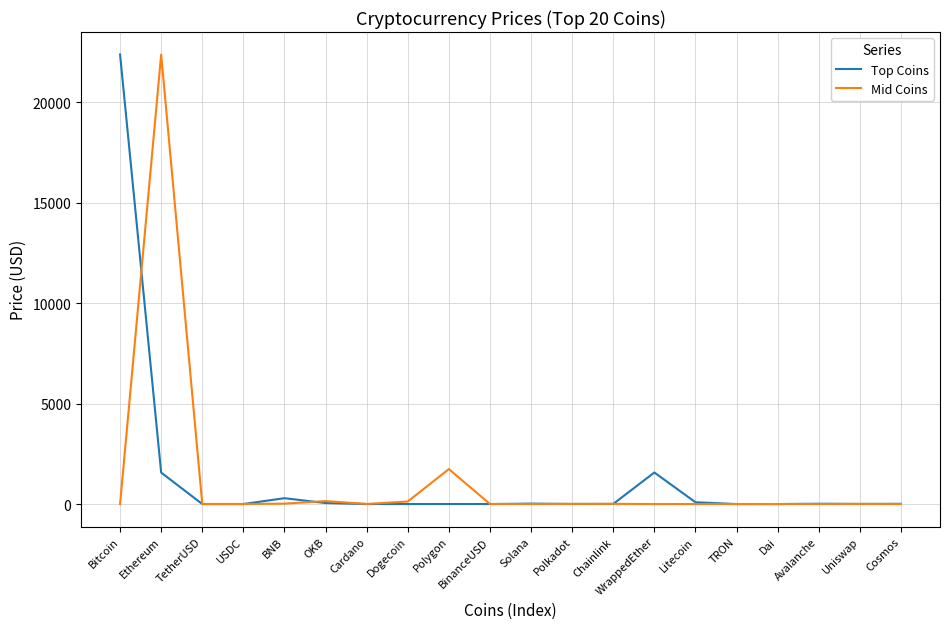

Is this an area chart (filled region under the line)?

No